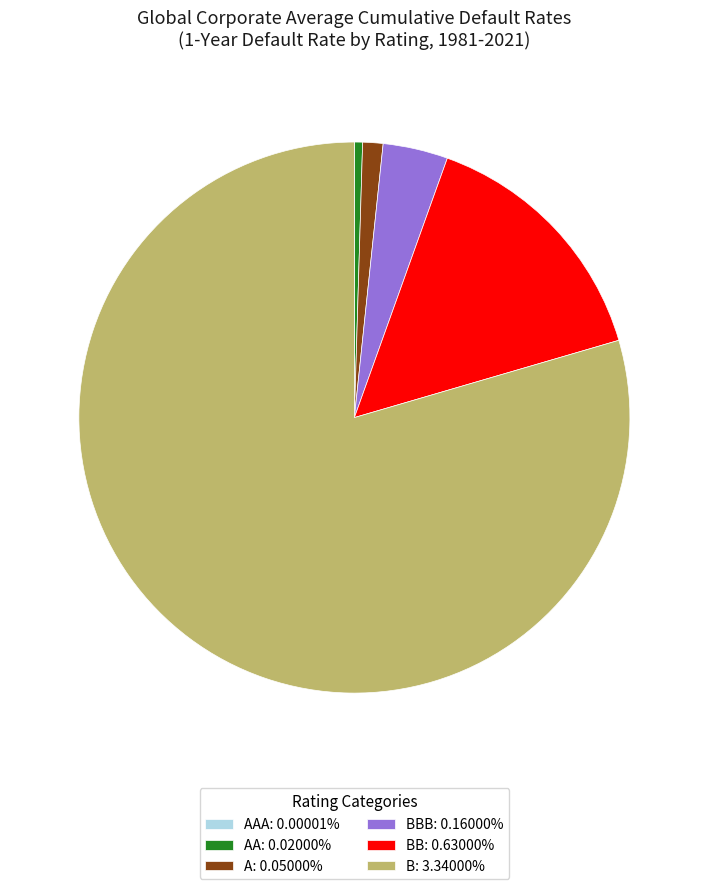

Is the sum of AA: 0.02000% and B: 3.34000% greater than half?

Yes